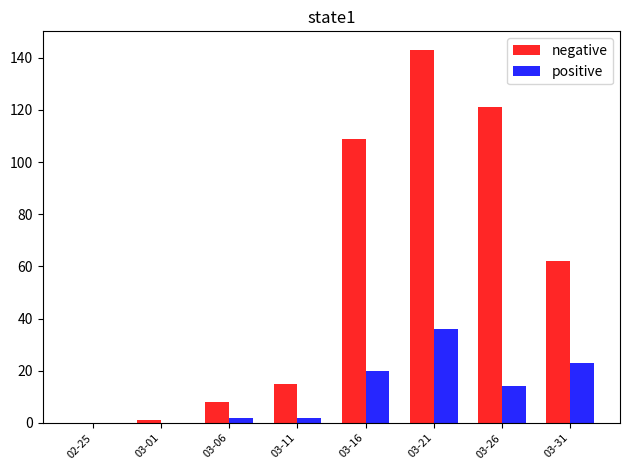

Which category has the highest value in the positive series?

03-21